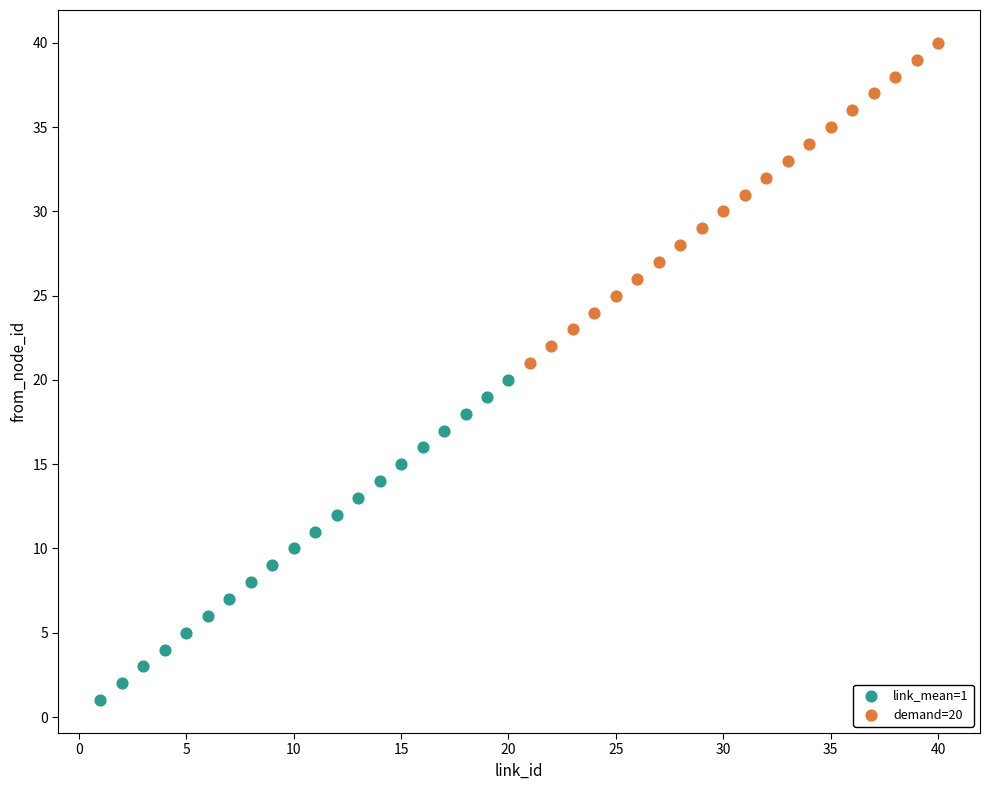

Which series contains the lowest Y value?

link_mean=1